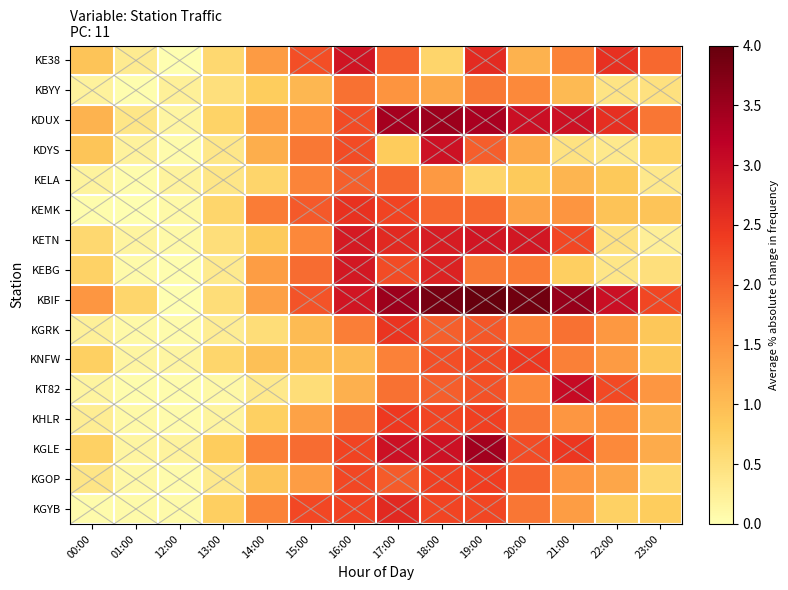

Reading right to left, transcribe all the data shown in this chart.

KE38: 23:00=2.0	22:00=2.5	21:00=1.7	20:00=1.1	19:00=2.6	18:00=0.7	17:00=2.0	16:00=2.9	15:00=2.2	14:00=1.4	13:00=0.6	12:00=0.0	01:00=0.3	00:00=0.9
KBYY: 23:00=0.5	22:00=0.4	21:00=1.0	20:00=1.6	19:00=1.8	18:00=1.3	17:00=1.5	16:00=1.9	15:00=1.1	14:00=0.8	13:00=0.5	12:00=0.2	01:00=0.0	00:00=0.2
KDUX: 23:00=1.8	22:00=2.5	21:00=3.0	20:00=3.0	19:00=3.4	18:00=3.5	17:00=3.4	16:00=2.2	15:00=1.5	14:00=1.4	13:00=0.7	12:00=0.2	01:00=0.4	00:00=1.1
KDYS: 23:00=0.7	22:00=0.3	21:00=0.5	20:00=1.2	19:00=2.0	18:00=3.0	17:00=0.8	16:00=2.2	15:00=1.8	14:00=1.2	13:00=0.4	12:00=0.1	01:00=0.2	00:00=0.9
KELA: 23:00=0.4	22:00=0.8	21:00=1.1	20:00=0.8	19:00=0.7	18:00=1.5	17:00=2.0	16:00=2.0	15:00=1.7	14:00=0.7	13:00=0.4	12:00=0.2	01:00=0.0	00:00=0.2
KEMK: 23:00=0.9	22:00=0.9	21:00=1.5	20:00=1.3	19:00=1.9	18:00=2.0	17:00=2.3	16:00=2.5	15:00=2.1	14:00=1.8	13:00=0.6	12:00=0.1	01:00=0.0	00:00=0.1
KETN: 23:00=0.3	22:00=0.5	21:00=2.3	20:00=2.9	19:00=2.9	18:00=2.8	17:00=2.6	16:00=2.8	15:00=1.7	14:00=0.8	13:00=0.5	12:00=0.1	01:00=0.2	00:00=0.6
KEBG: 23:00=0.5	22:00=0.4	21:00=0.8	20:00=1.8	19:00=1.8	18:00=2.7	17:00=2.2	16:00=2.9	15:00=1.9	14:00=1.4	13:00=0.3	12:00=0.0	01:00=0.1	00:00=0.7
KBIF: 23:00=2.3	22:00=3.0	21:00=3.6	20:00=3.9	19:00=4.0	18:00=3.9	17:00=3.5	16:00=2.9	15:00=2.2	14:00=1.3	13:00=0.5	12:00=0.0	01:00=0.6	00:00=1.5
KGRK: 23:00=0.9	22:00=1.5	21:00=1.9	20:00=1.7	19:00=2.1	18:00=2.0	17:00=2.5	16:00=1.7	15:00=1.0	14:00=0.5	13:00=0.3	12:00=0.1	01:00=0.1	00:00=0.2
KNFW: 23:00=0.9	22:00=1.4	21:00=1.7	20:00=2.4	19:00=2.3	18:00=2.2	17:00=1.7	16:00=1.0	15:00=1.0	14:00=1.0	13:00=0.6	12:00=0.2	01:00=0.2	00:00=0.7
KT82: 23:00=1.5	22:00=2.3	21:00=3.1	20:00=1.6	19:00=2.2	18:00=2.1	17:00=1.9	16:00=1.1	15:00=0.5	14:00=0.3	13:00=0.1	12:00=0.1	01:00=0.1	00:00=0.2
KHLR: 23:00=1.1	22:00=1.5	21:00=1.5	20:00=1.8	19:00=2.3	18:00=2.3	17:00=2.4	16:00=1.8	15:00=1.3	14:00=0.7	13:00=0.2	12:00=0.1	01:00=0.1	00:00=0.3
KGLE: 23:00=1.2	22:00=1.6	21:00=2.5	20:00=2.2	19:00=3.4	18:00=3.0	17:00=3.0	16:00=2.3	15:00=1.9	14:00=1.7	13:00=0.8	12:00=0.2	01:00=0.2	00:00=0.7
KGOP: 23:00=0.6	22:00=1.3	21:00=1.5	20:00=2.0	19:00=2.4	18:00=2.4	17:00=2.1	16:00=2.3	15:00=1.4	14:00=0.9	13:00=0.3	12:00=0.1	01:00=0.1	00:00=0.4
KGYB: 23:00=0.8	22:00=0.7	21:00=1.4	20:00=1.8	19:00=2.3	18:00=2.3	17:00=2.6	16:00=2.3	15:00=2.3	14:00=1.7	13:00=0.8	12:00=0.1	01:00=0.1	00:00=0.1